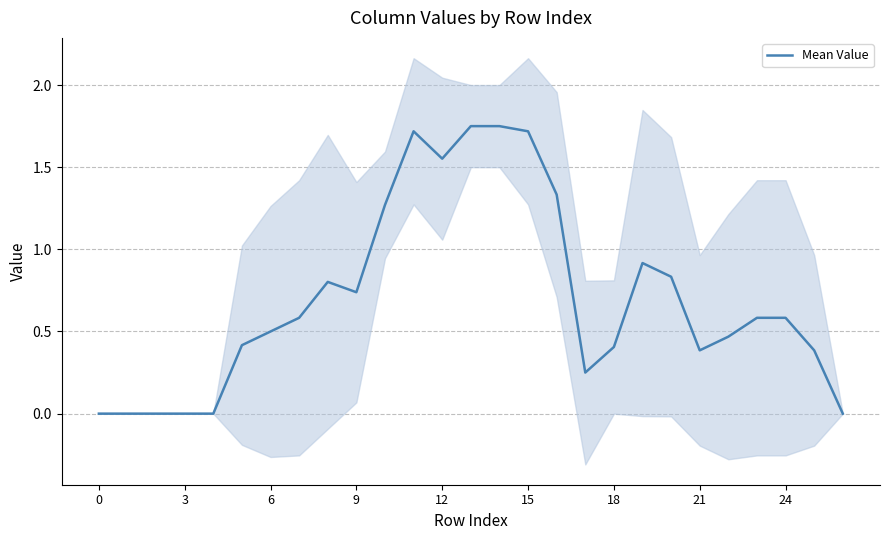

How many lines are shown in the chart?

1